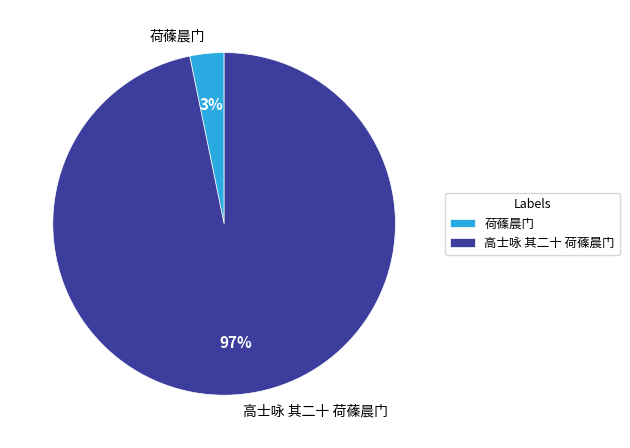

The 高士咏 其二十 荷蓧晨门 slice represents 97% of the pie. True or false?

True